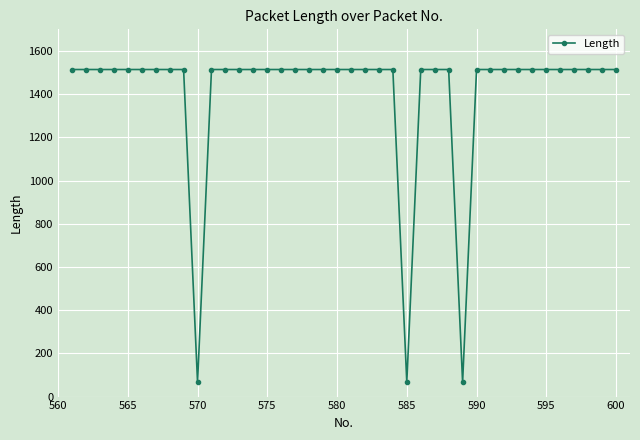

What is the sum of all values?

56216